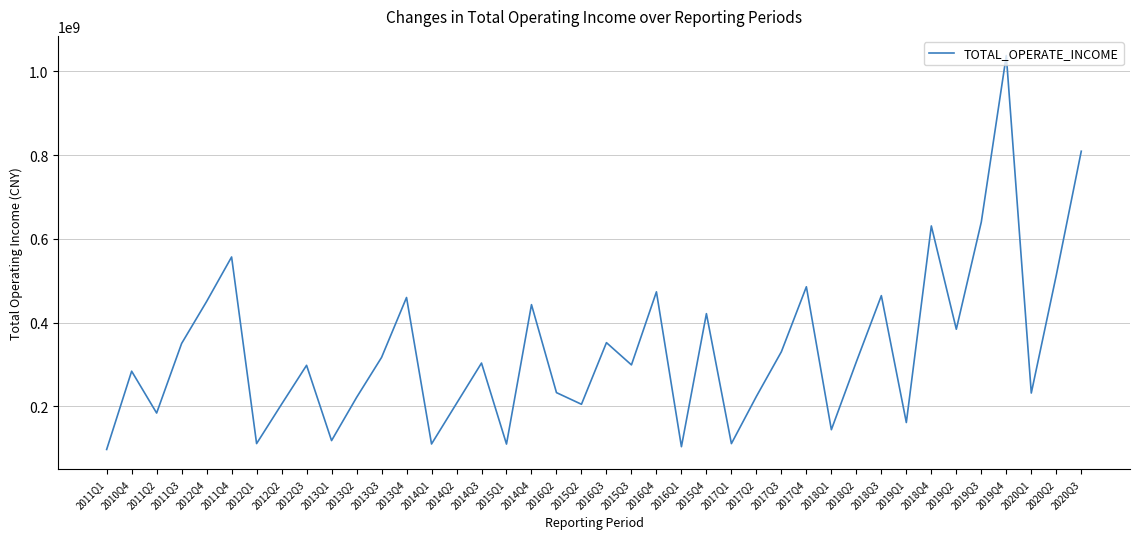

What is the maximum value shown in the chart?

1037957543.0